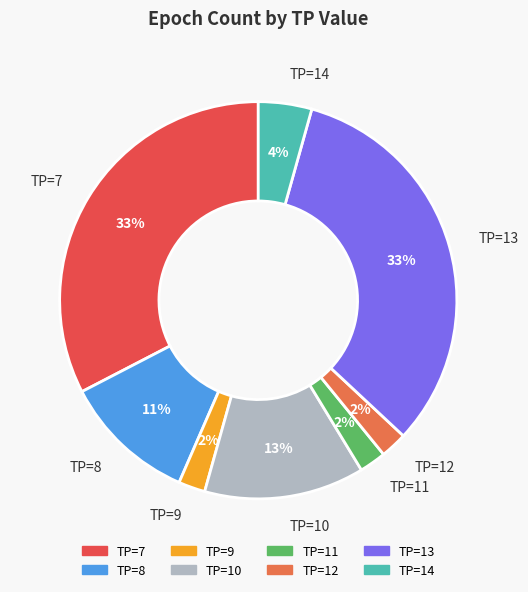

Count the number of slices in the pie.

8